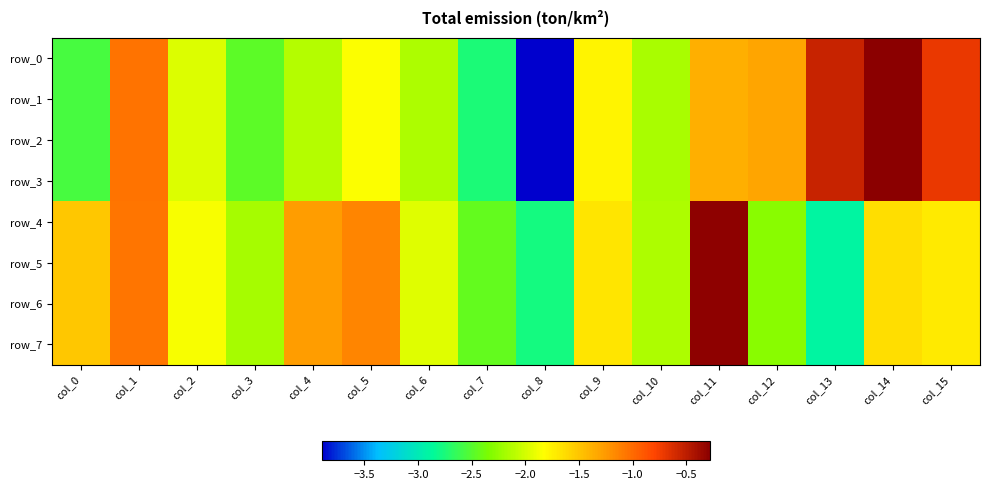

What is the highest value of the row_0 series?

-0.3